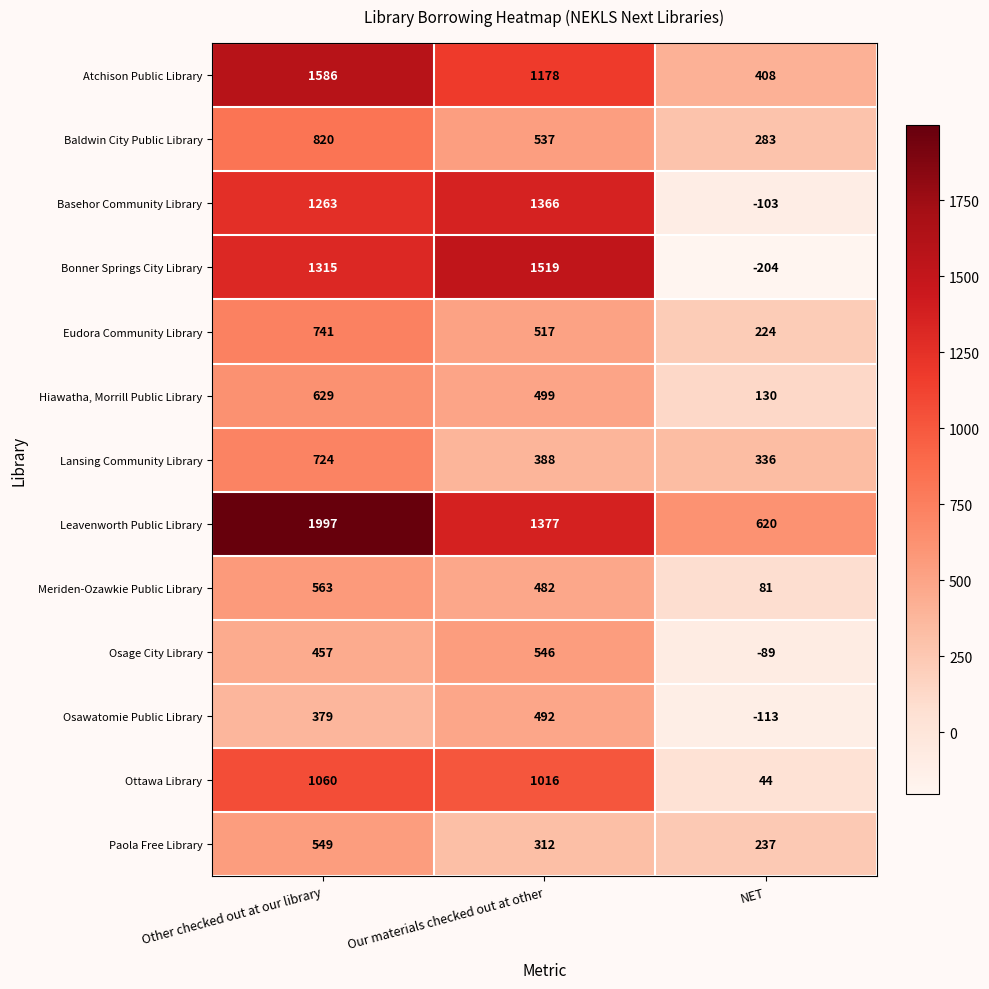

What is the spread (max minus min) of values at NET?

824